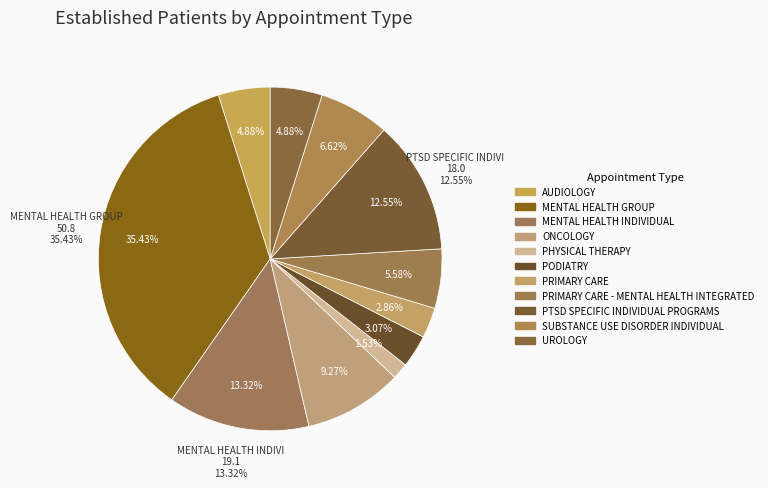

Does PODIATRY represent more than half of the total?

No